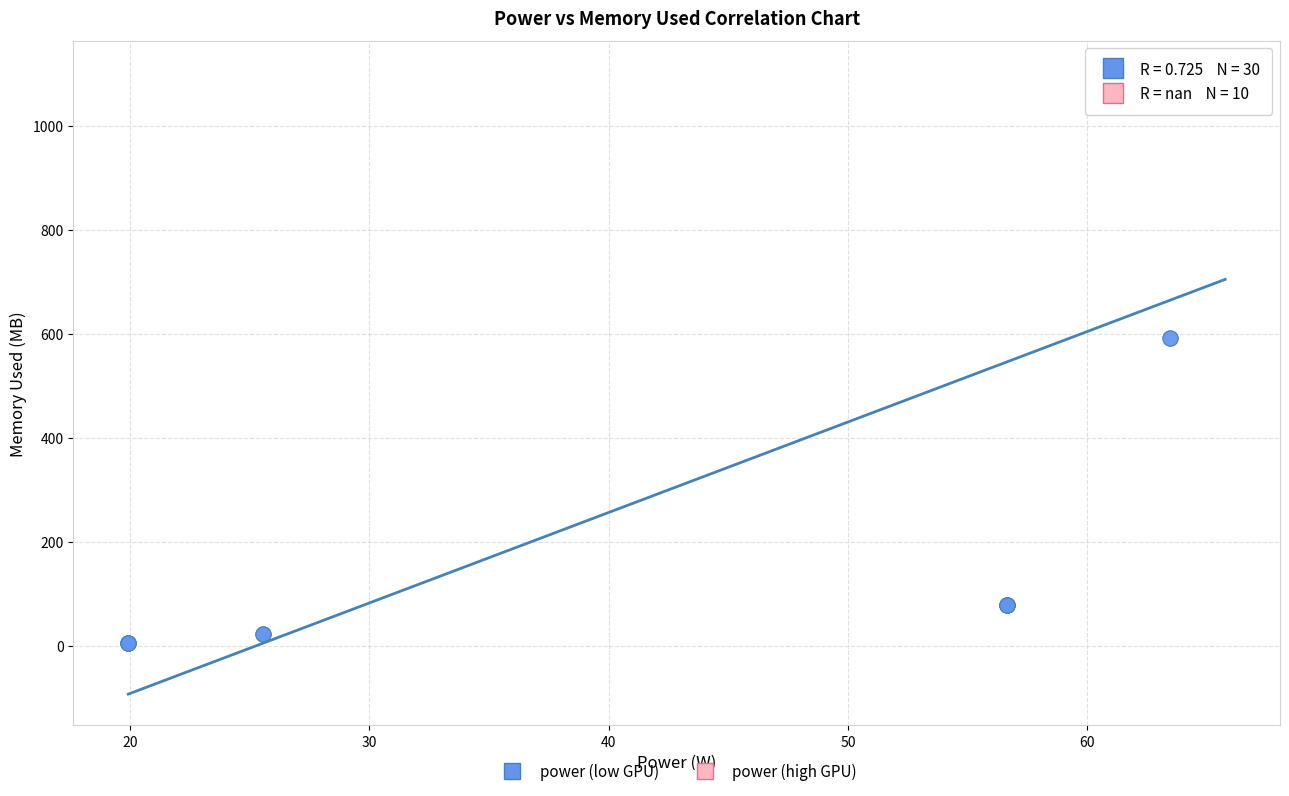

What are all the series names shown in the legend?

power (low GPU), power (high GPU)